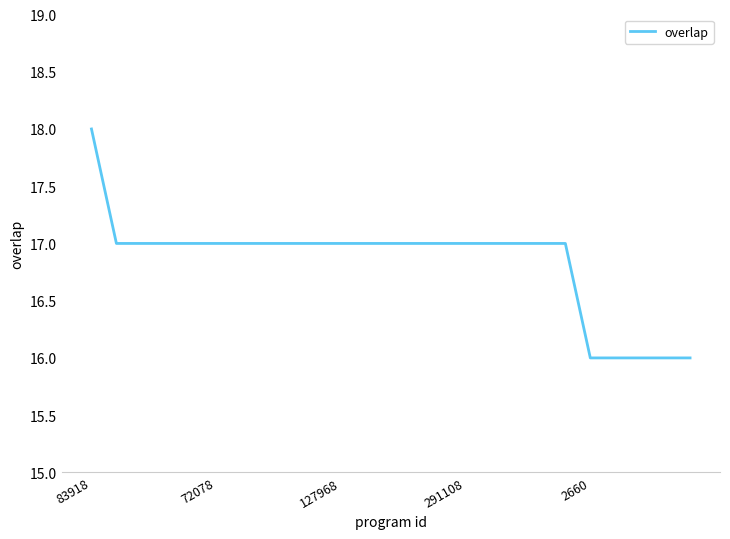

What is the minimum value shown in the chart?

16